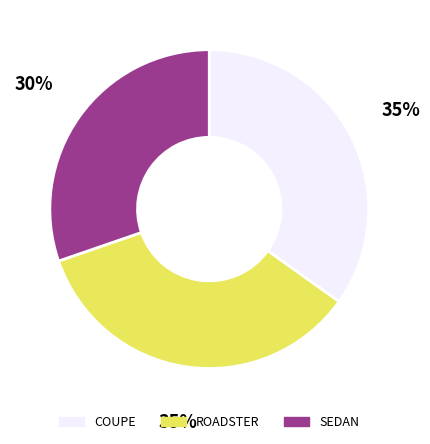

Do ROADSTER and COUPE together represent more than half of the pie?

Yes